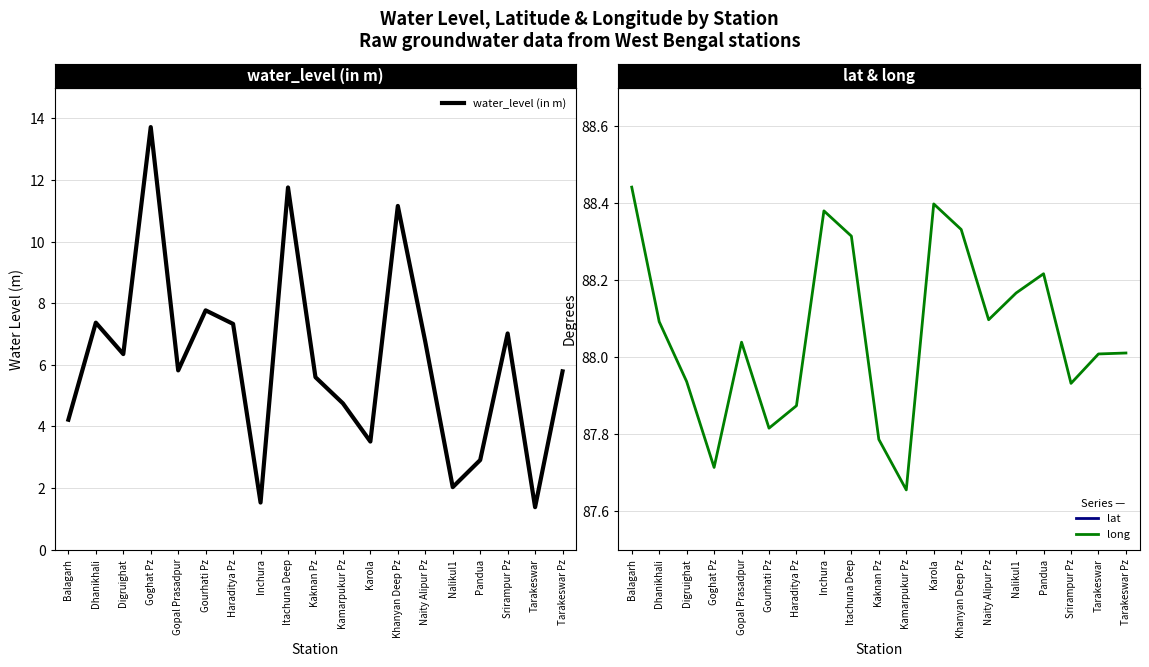

What is the label of the 15th point from the right?

Gopal Prasadpur